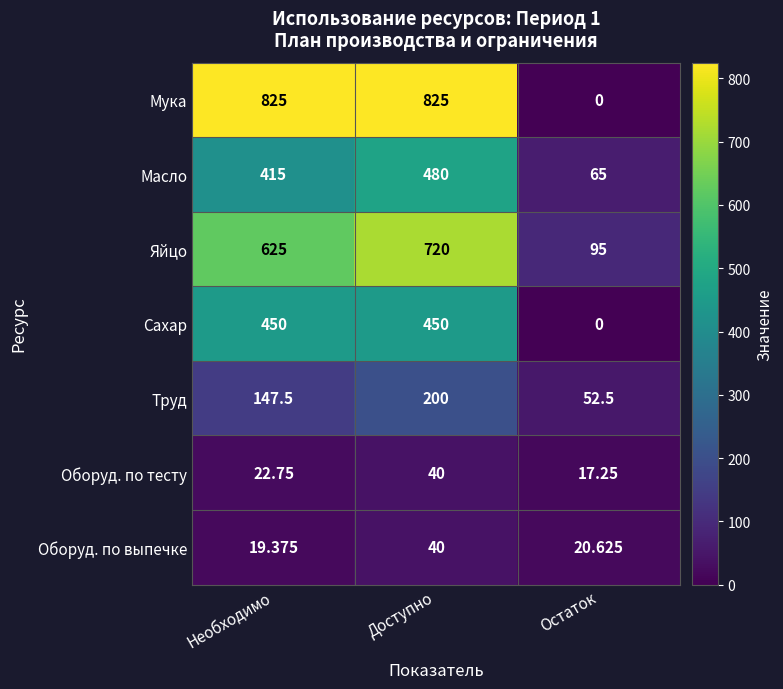

Which series changed the most between Доступно and Остаток?

Мука